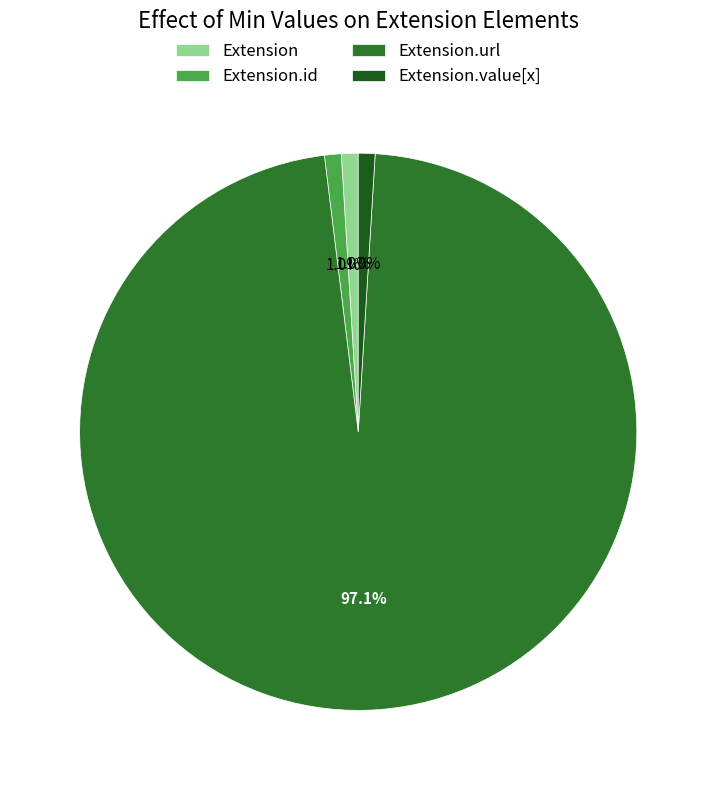

To the nearest percent, what is the difference between the largest and smallest slice percentages?

96%